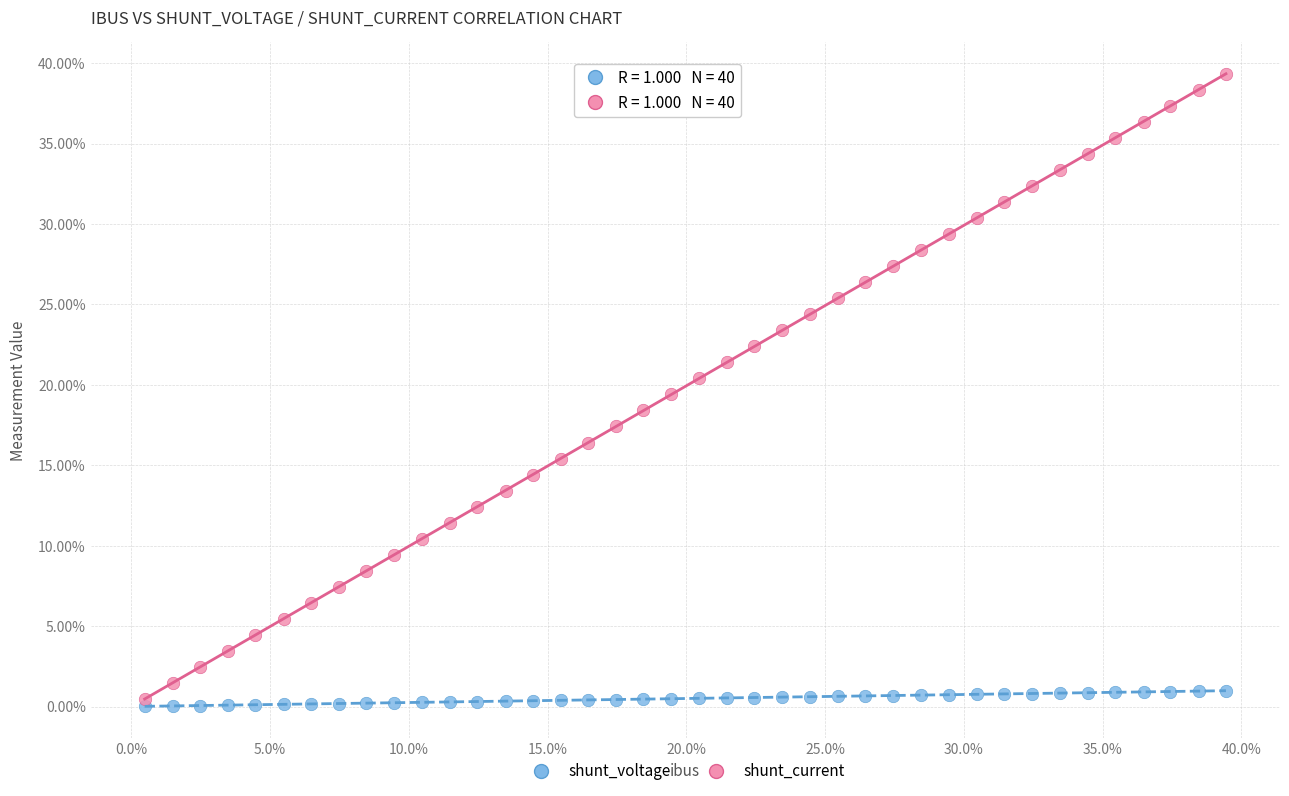

Which series contains the lowest Y value?

shunt_voltage